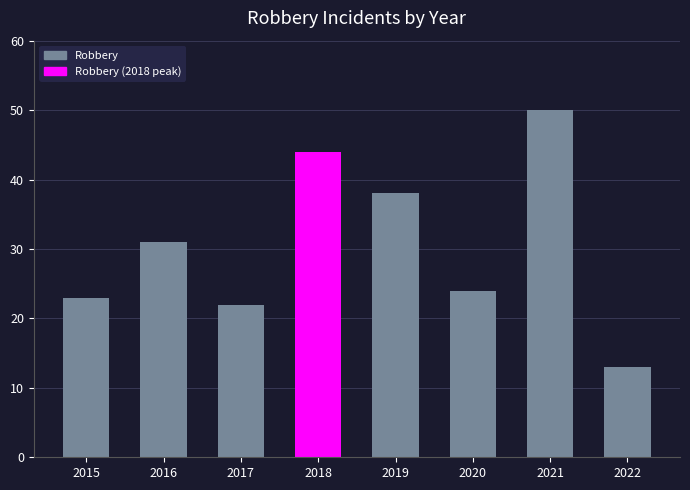

Which label corresponds to the smallest value in the chart?

2022